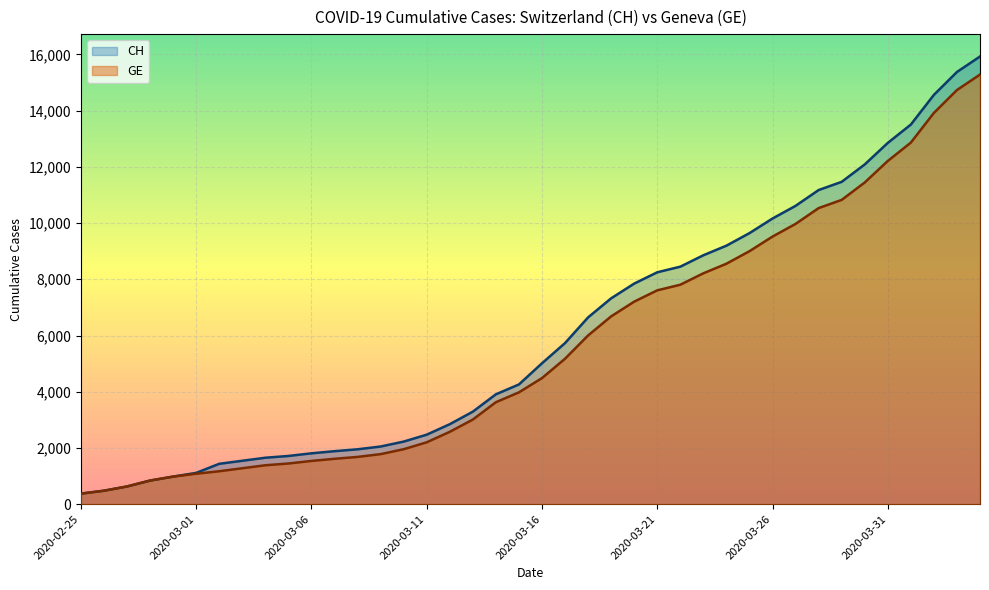

What is the sum of all GE values?

225656